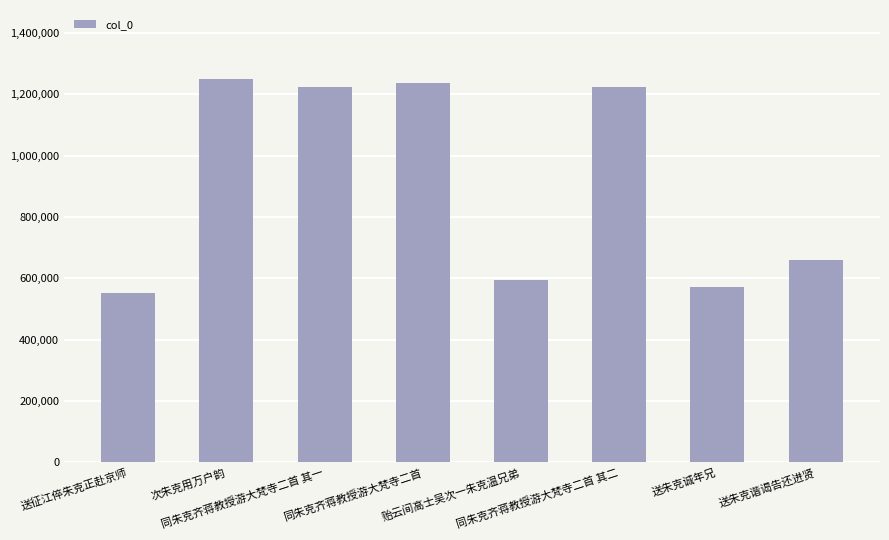

What is the smallest value displayed?

553331